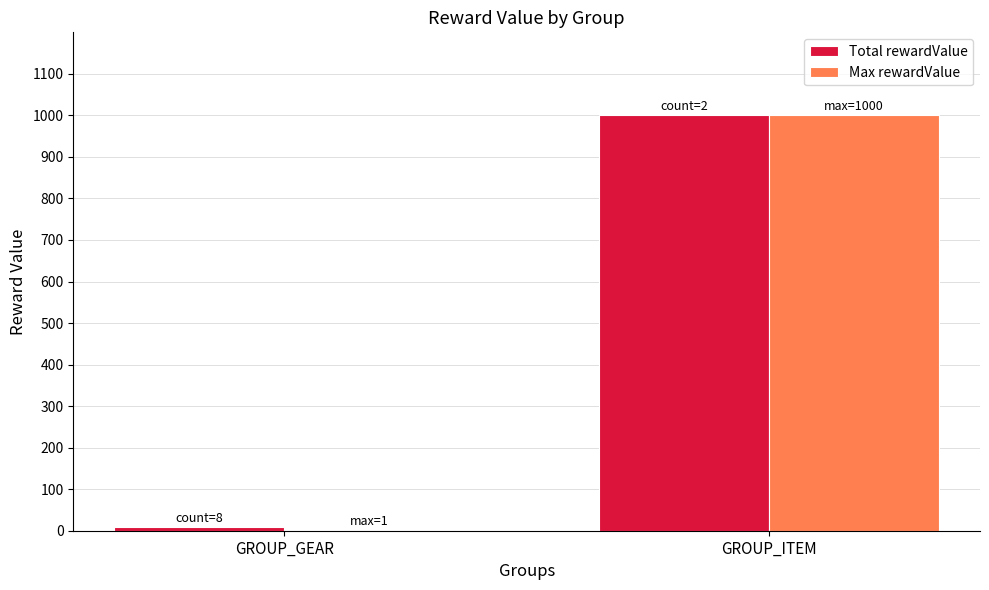

At which category is the sum across all series the highest?

GROUP_ITEM